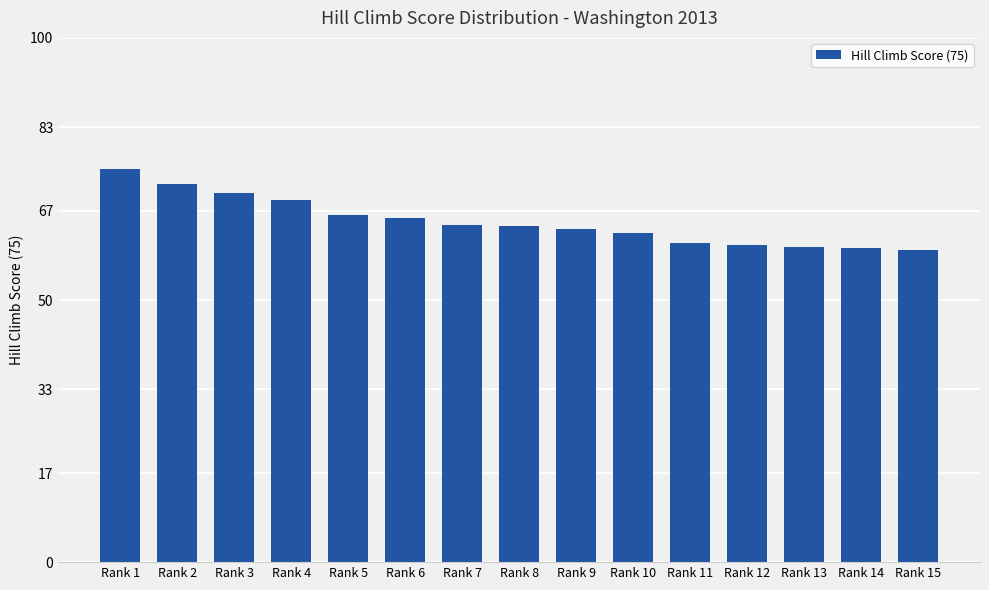

At which category does the chart reach its peak across all series?

Rank 1